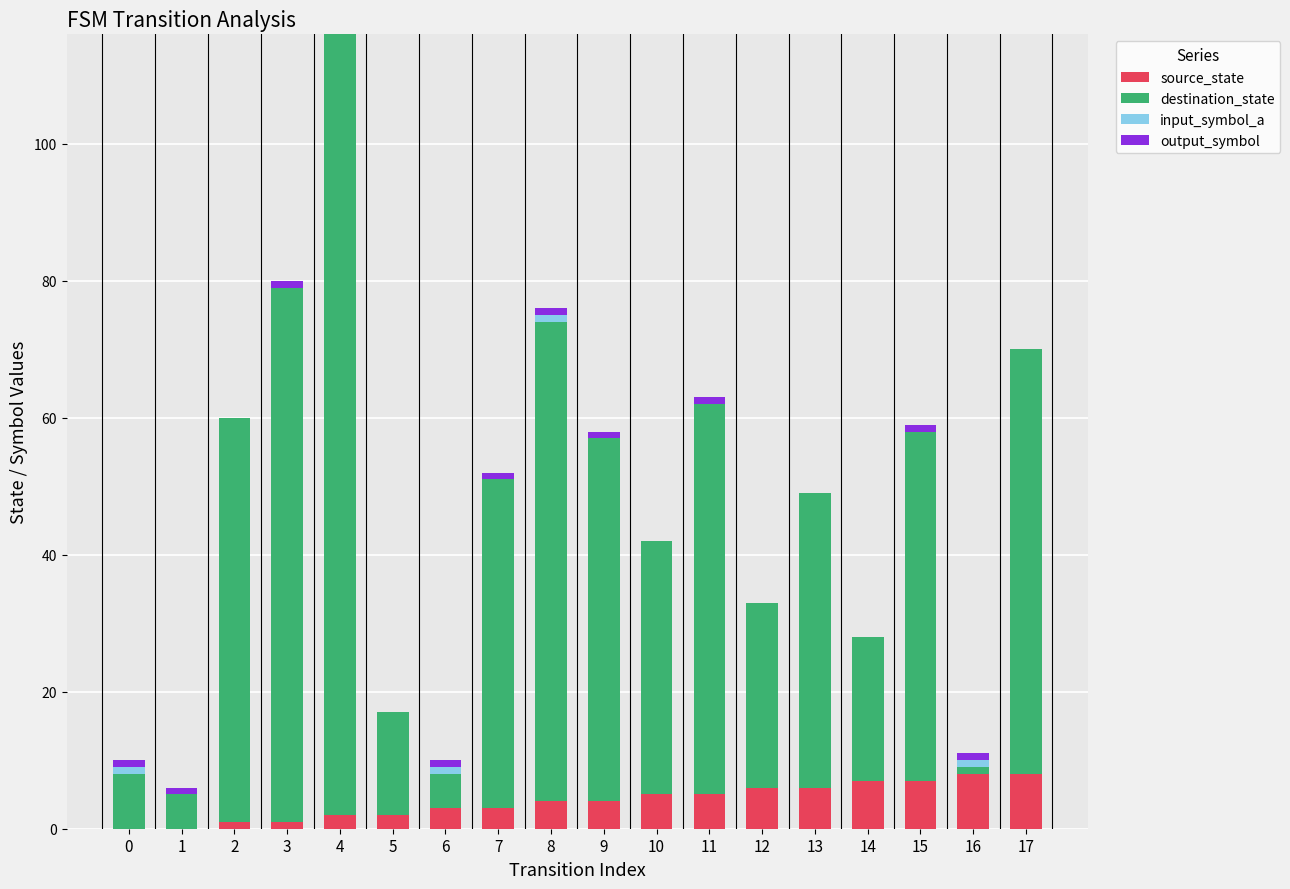

At which category is the sum across all series the highest?

4